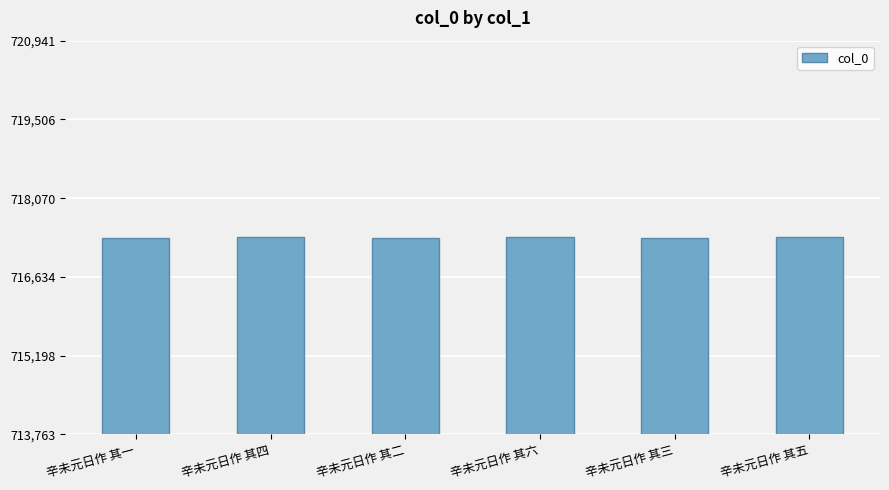

The value at 辛未元日作 其二 is 1158288. True or false?

False